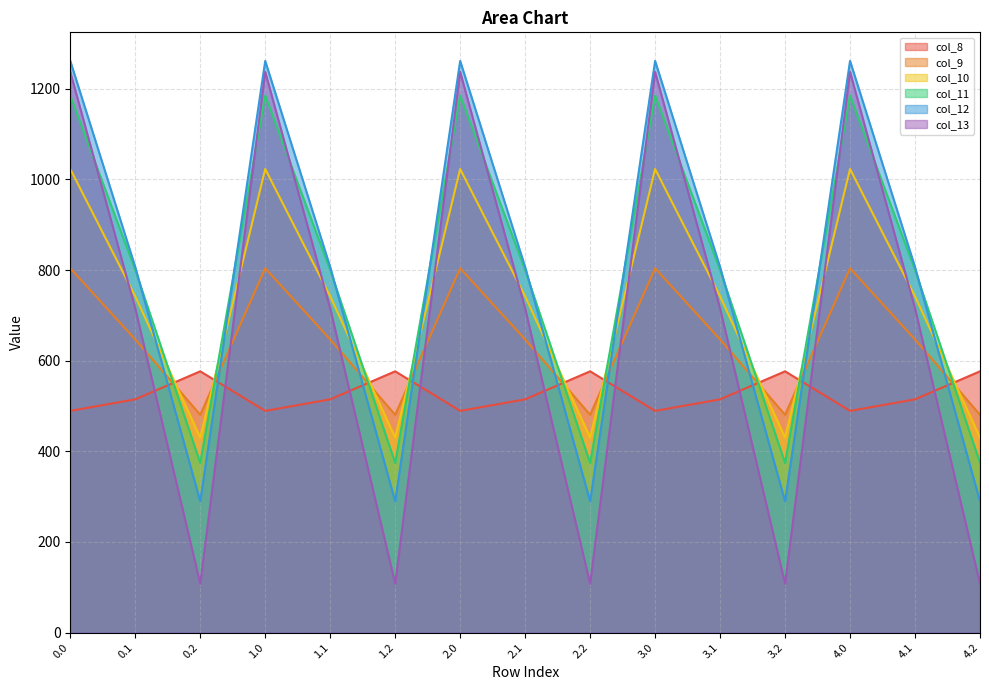

What is the difference between the second highest and second lowest values in the col_10 series?

592.6